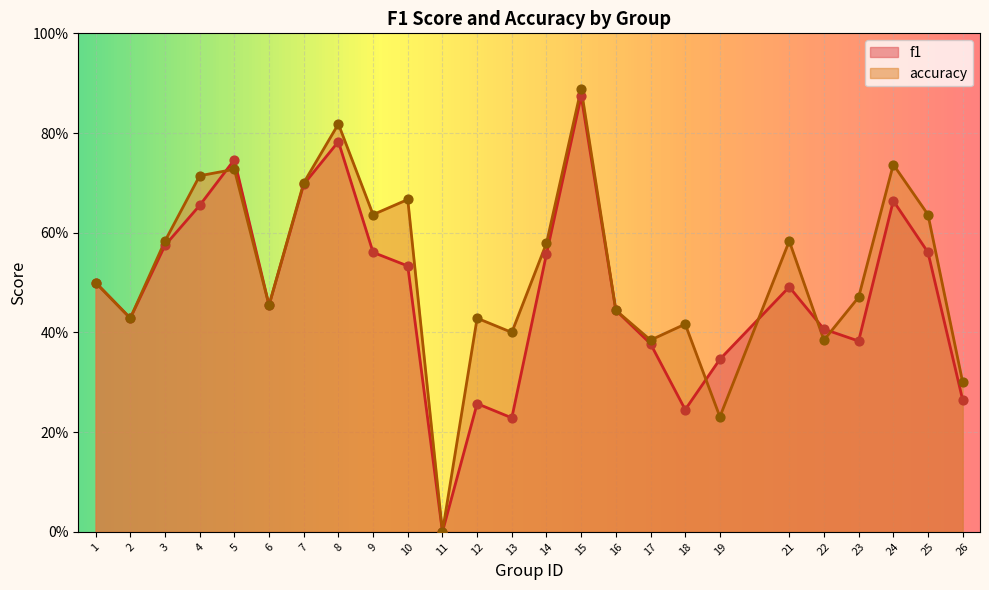

Which series contains the lowest Y value?

f1